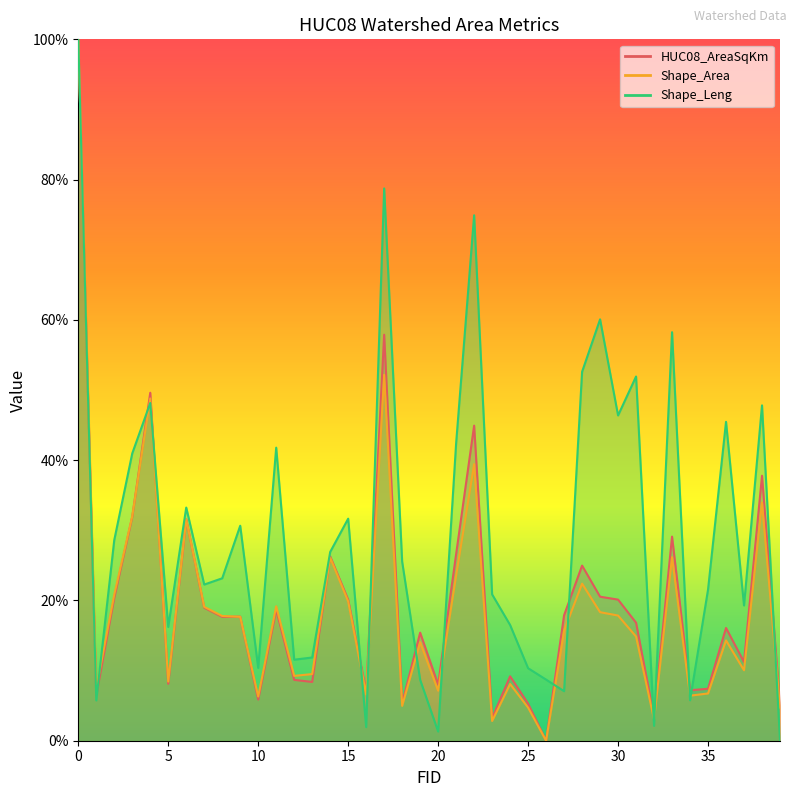

True or false: HUC08_AreaSqKm and Shape_Leng intersect in this chart.

True